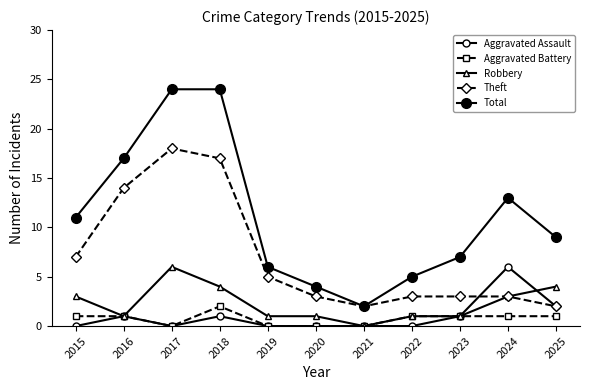

Count the number of data series in this chart.

5